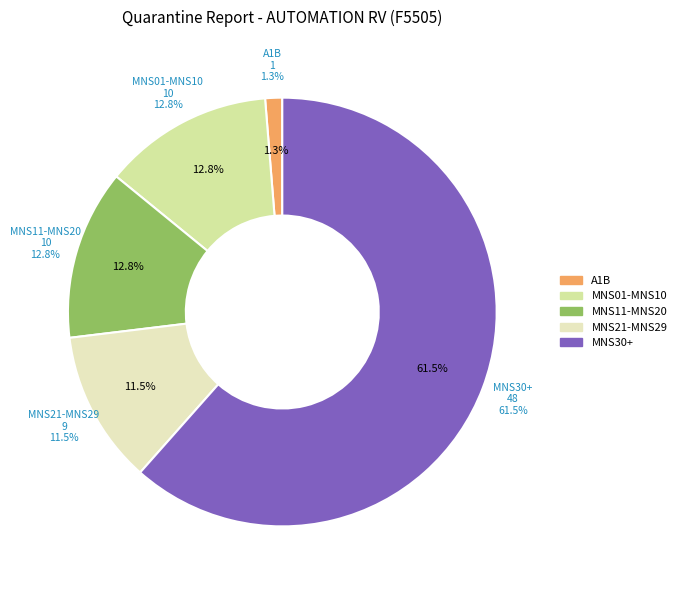

Do MNS06 and MNS02 together represent more than half of the pie?

No